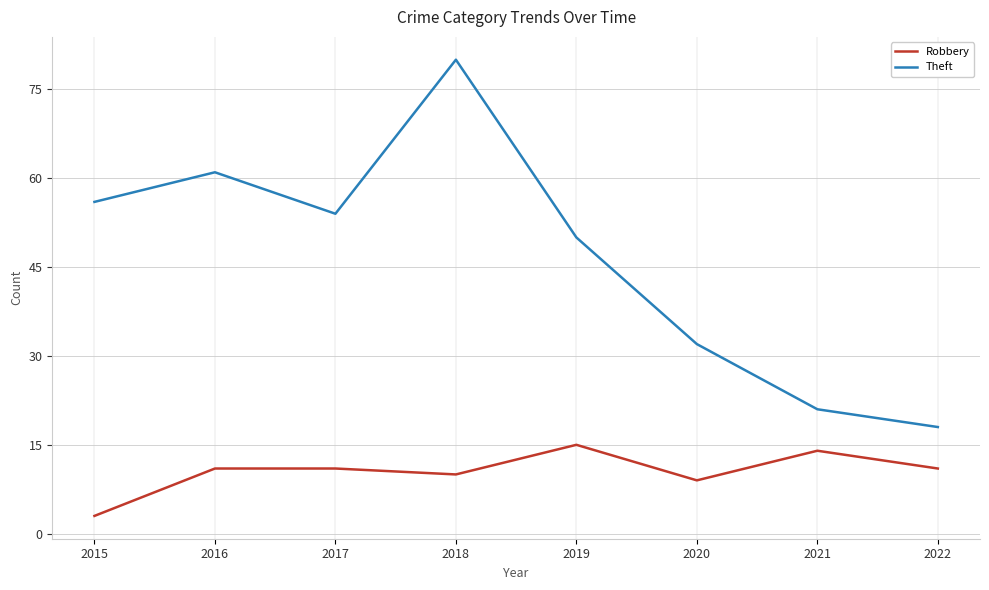

How many categories are shown in the chart?

8